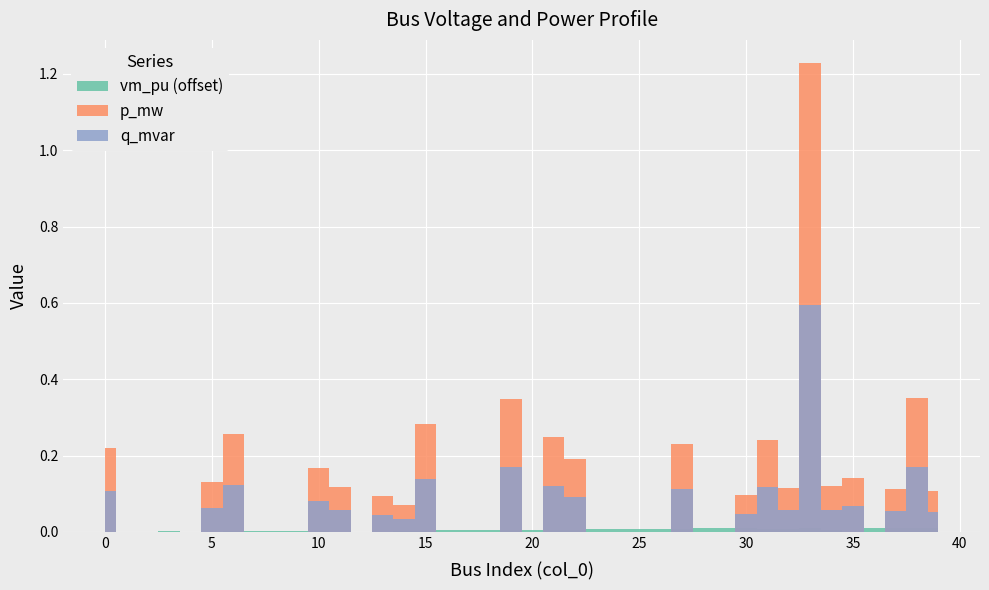

Reading right to left, extract all data points from this chart.

vm_pu: 39=1.0	38=1.0	37=1.0	36=1.0	35=1.0	34=1.0	33=1.0	32=1.0	31=1.0	30=1.0	29=1.0	28=1.0	27=1.0	26=1.0	25=1.0	24=1.0	23=1.0	22=1.0	21=1.0	20=1.0	19=1.0	18=1.0	17=1.0	16=1.0	15=1.0	14=1.0	13=1.0	12=1.0	11=1.0	10=1.0	9=1.0	8=1.0	7=1.0	6=1.0	5=1.0	4=1.0	3=1.0	2=1.0	1=1.0	0=1.0
p_mw: 39=0.1	38=0.3	37=0.1	36=0.0	35=0.1	34=0.1	33=1.2	32=0.1	31=0.2	30=0.1	29=0.0	28=0.0	27=0.2	26=0.0	25=0.0	24=0.0	23=0.0	22=0.2	21=0.2	20=0.0	19=0.3	18=0.0	17=0.0	16=0.0	15=0.3	14=0.1	13=0.1	12=0.0	11=0.1	10=0.2	9=0.0	8=0.0	7=0.0	6=0.3	5=0.1	4=0.0	3=0.0	2=0.0	1=0.0	0=0.2
q_mvar: 39=0.1	38=0.2	37=0.1	36=0.0	35=0.1	34=0.1	33=0.6	32=0.1	31=0.1	30=0.0	29=0.0	28=0.0	27=0.1	26=0.0	25=0.0	24=0.0	23=0.0	22=0.1	21=0.1	20=0.0	19=0.2	18=0.0	17=0.0	16=0.0	15=0.1	14=0.0	13=0.0	12=0.0	11=0.1	10=0.1	9=0.0	8=0.0	7=0.0	6=0.1	5=0.1	4=0.0	3=0.0	2=0.0	1=0.0	0=0.1